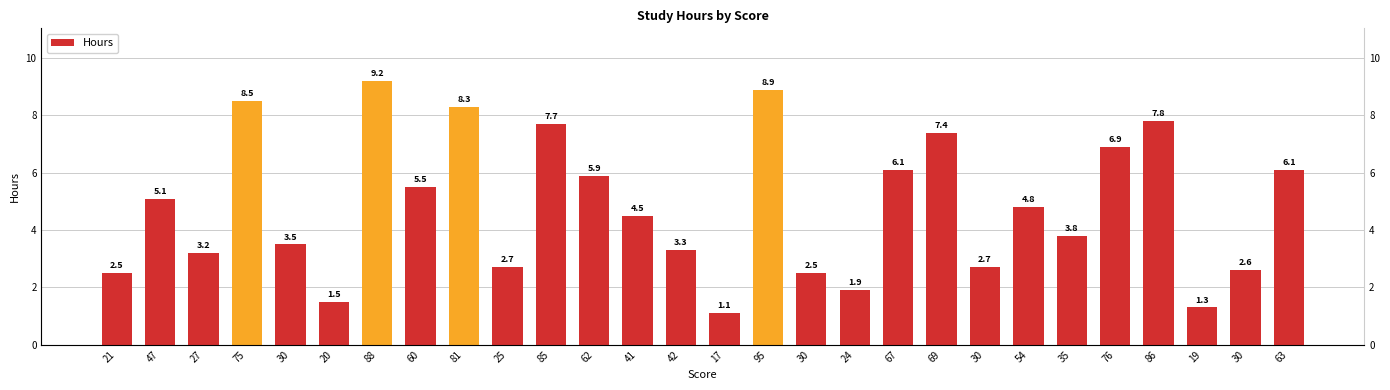

Rank the categories by value from lowest to highest.

17, 19, 20, 24, 21, 30, 30, 25, 30, 27, 42, 30, 35, 41, 54, 47, 60, 62, 67, 63, 76, 69, 85, 86, 81, 75, 95, 88